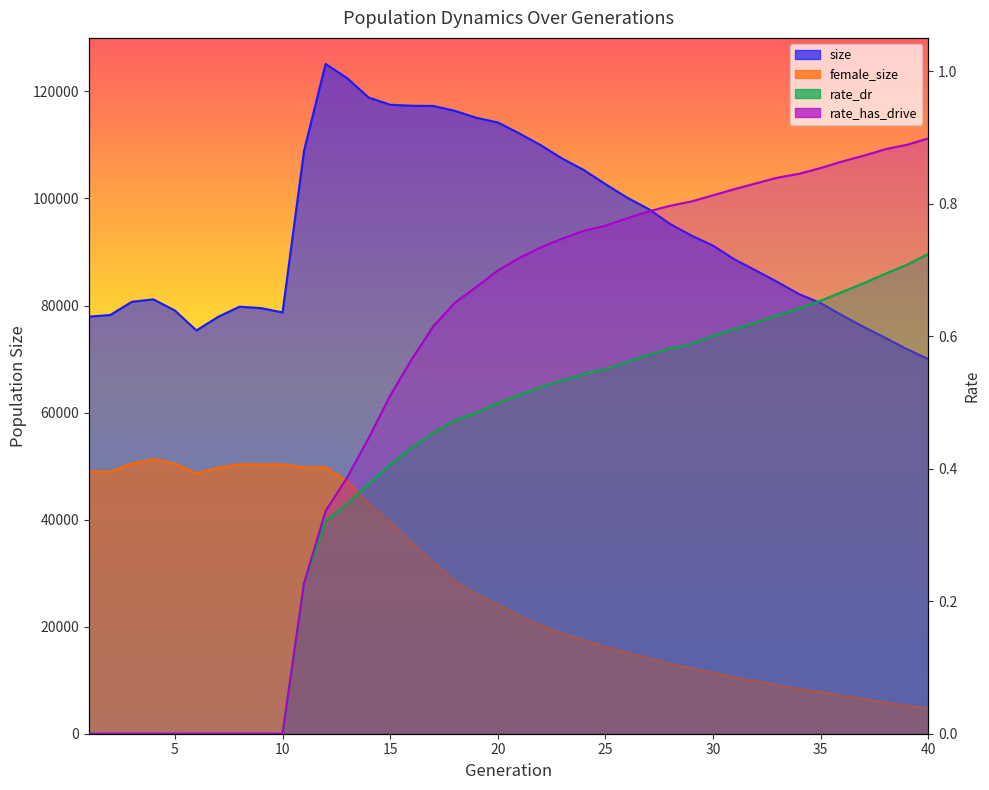

Where is female_size nearest to the value 27983?

18